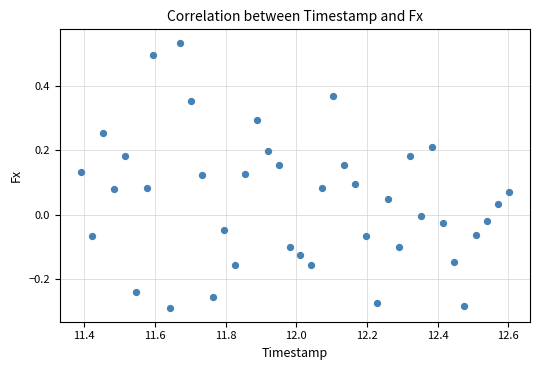

What is the range of Y values (max minus min)?

0.8